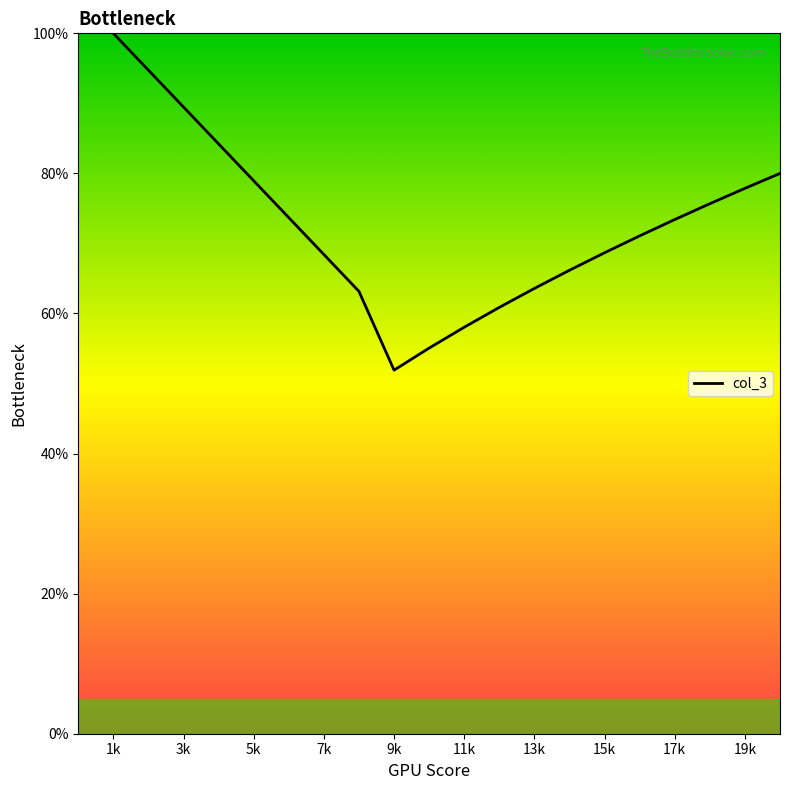

What is the difference between the maximum and minimum values?

48.1